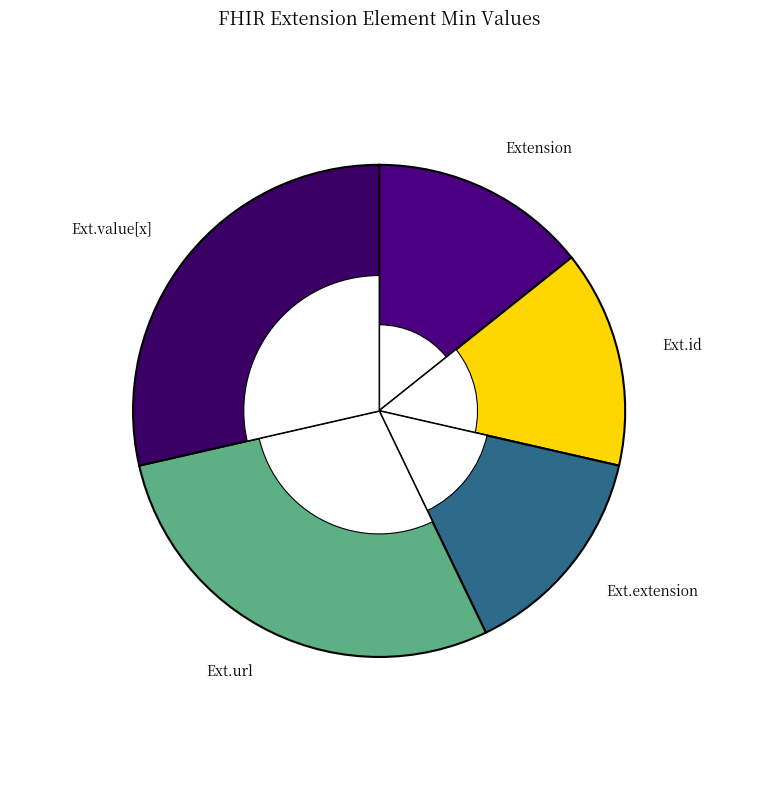

Which has a higher value, Extension.id or Extension.value[x]?

Extension.value[x]